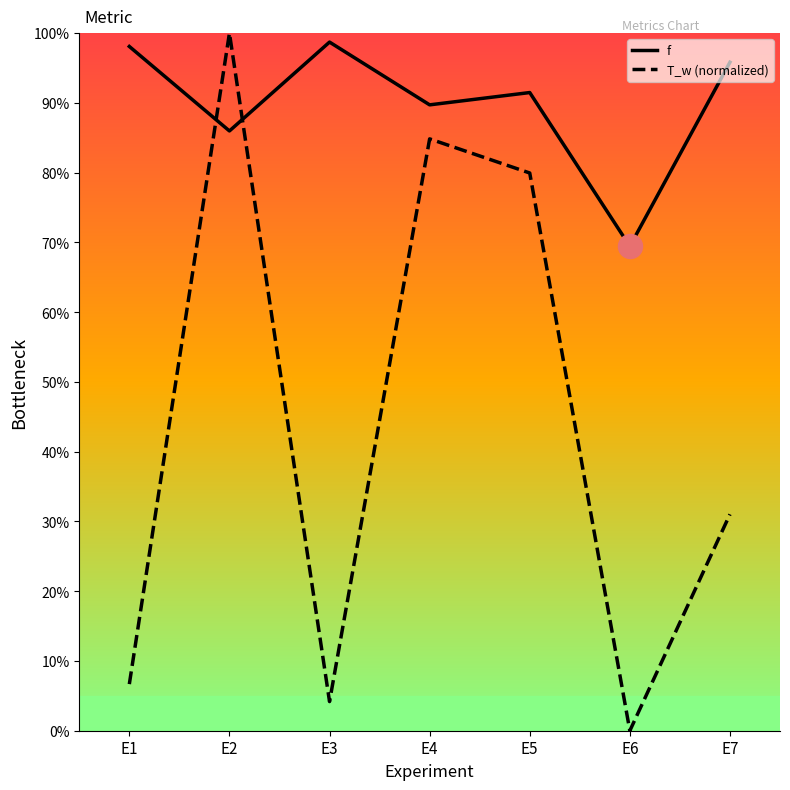

What are all the series names shown in the legend?

f, T_w (normalized)